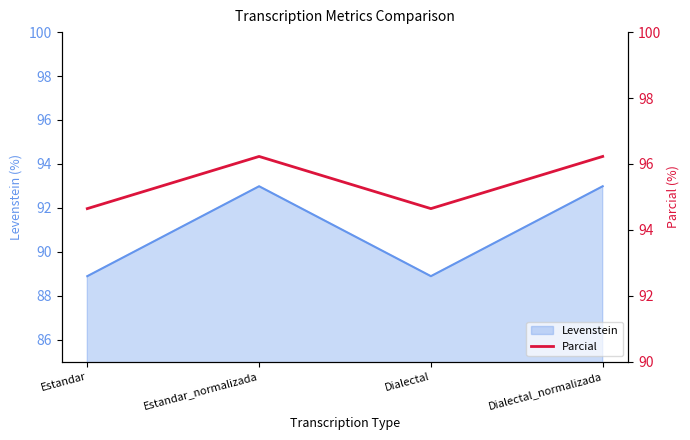

How many interior local valleys does the Levenstein series have?

1